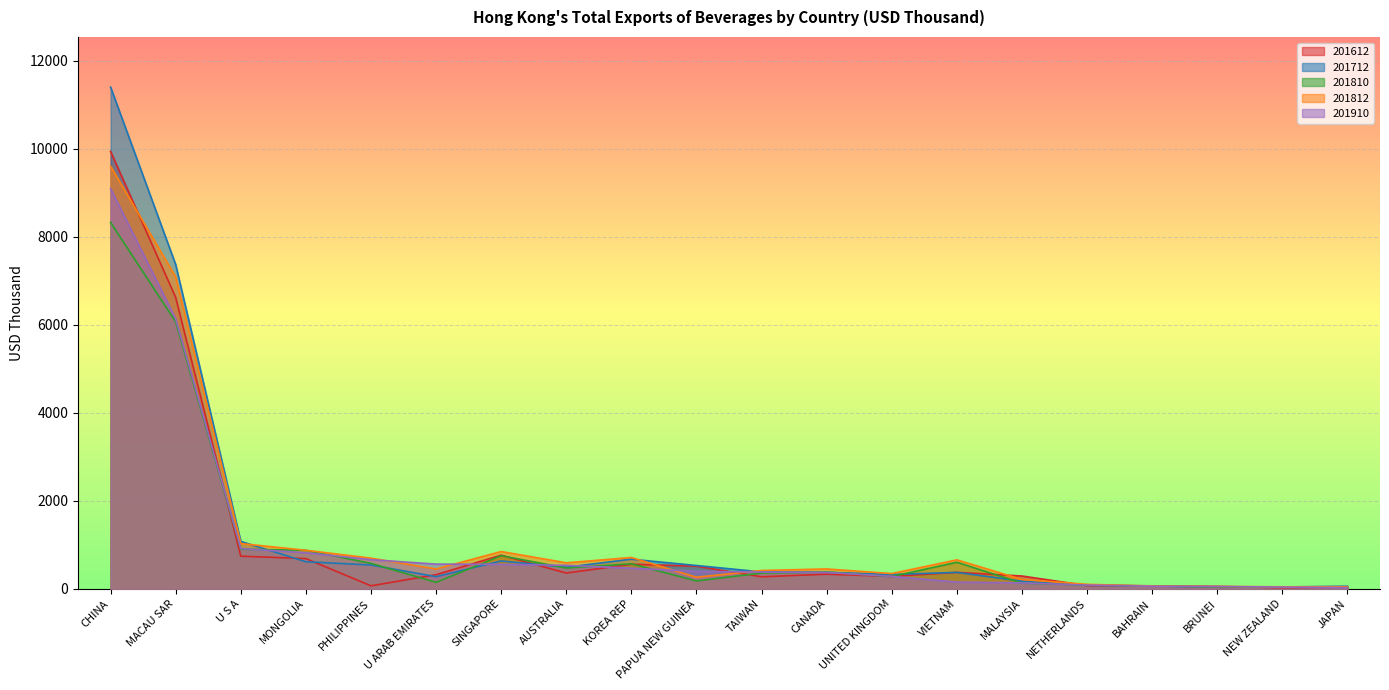

What is the total value across all series at U S A?

4658.8